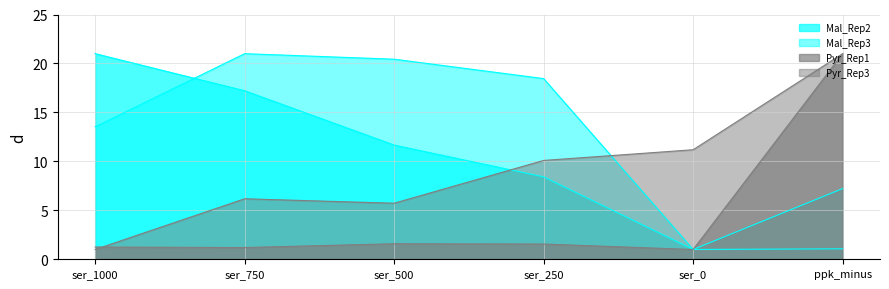

The Mal_Rep3 series shows 5.2 at ser_1000. True or false?

False